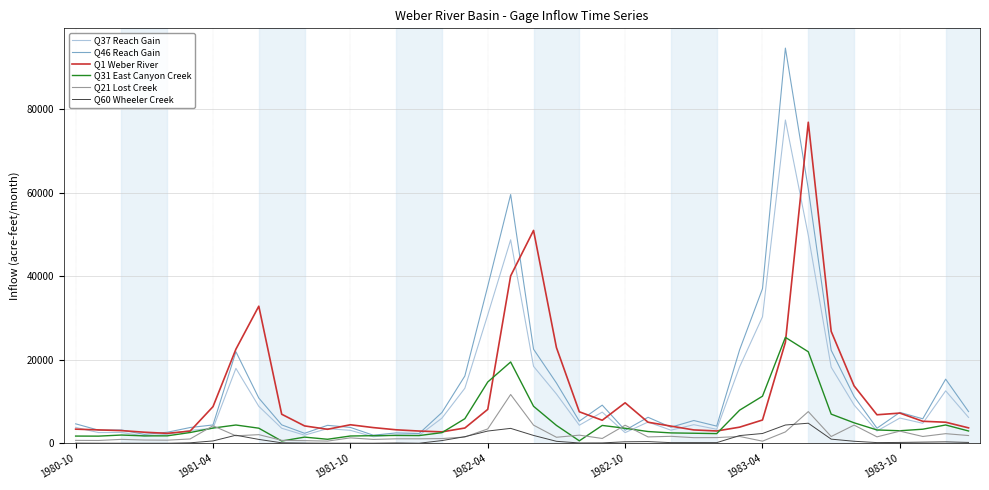

Which category has the highest value in the Q37 Reach Gain series?

31